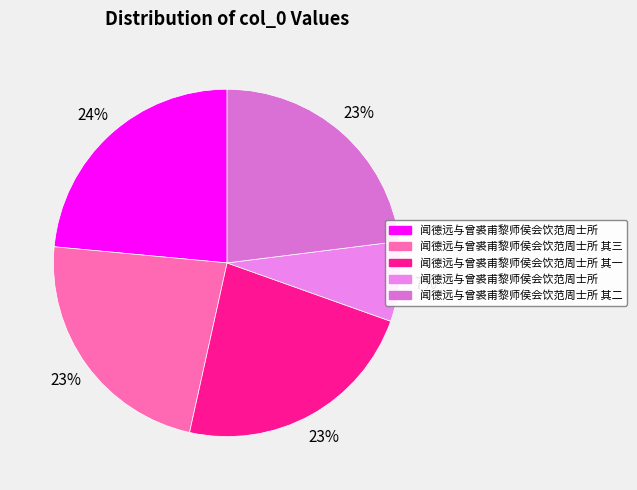

What is the largest slice in the pie chart?

闻德远与曾裘甫黎师侯会饮范周士所